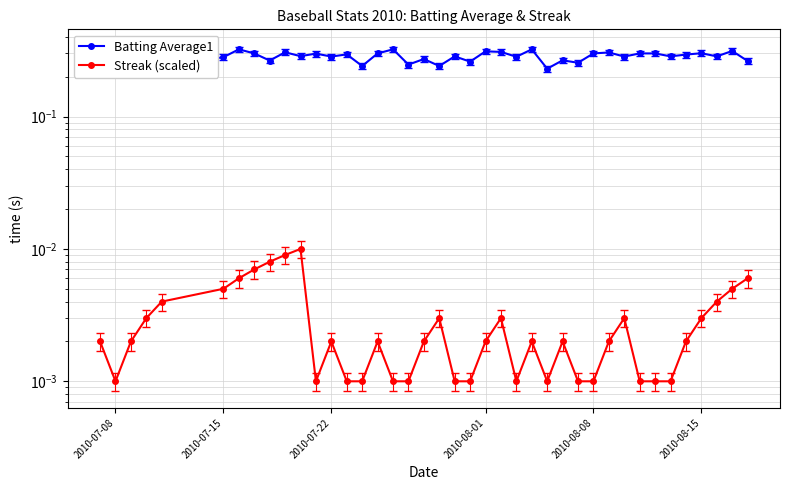

What is the value of the Batting Average1 point at the 37th from the left?

0.3